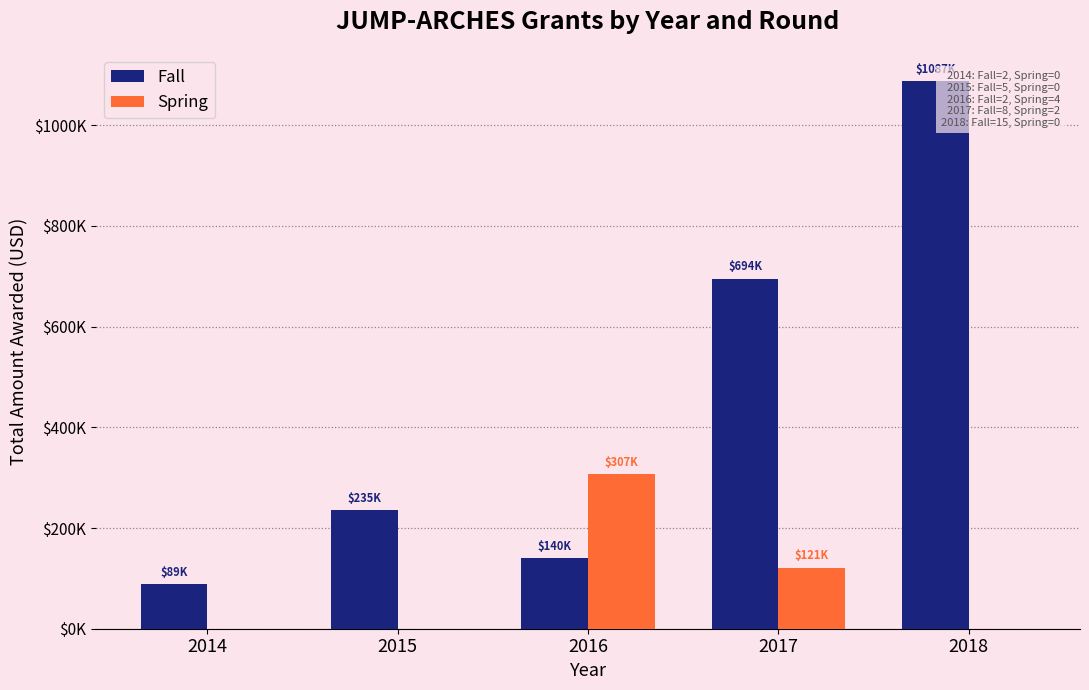

At which category is the sum across all series the highest?

2018